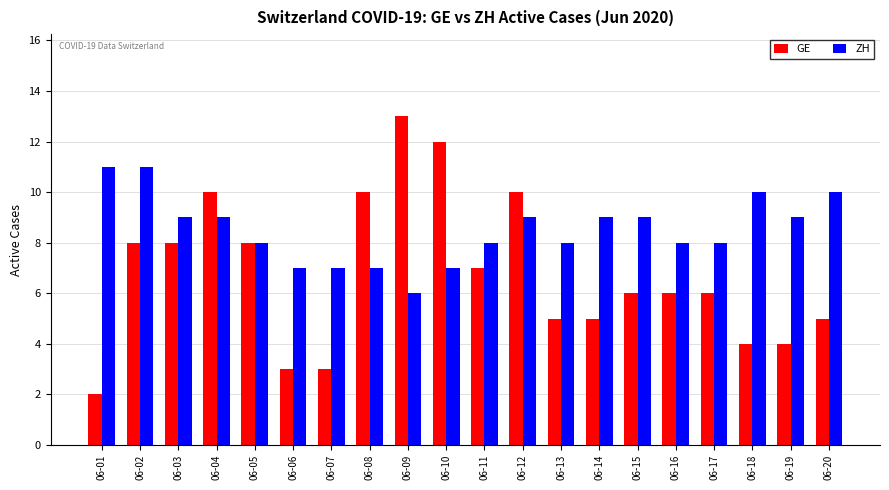

How many values in the ZH series are below 9?

10